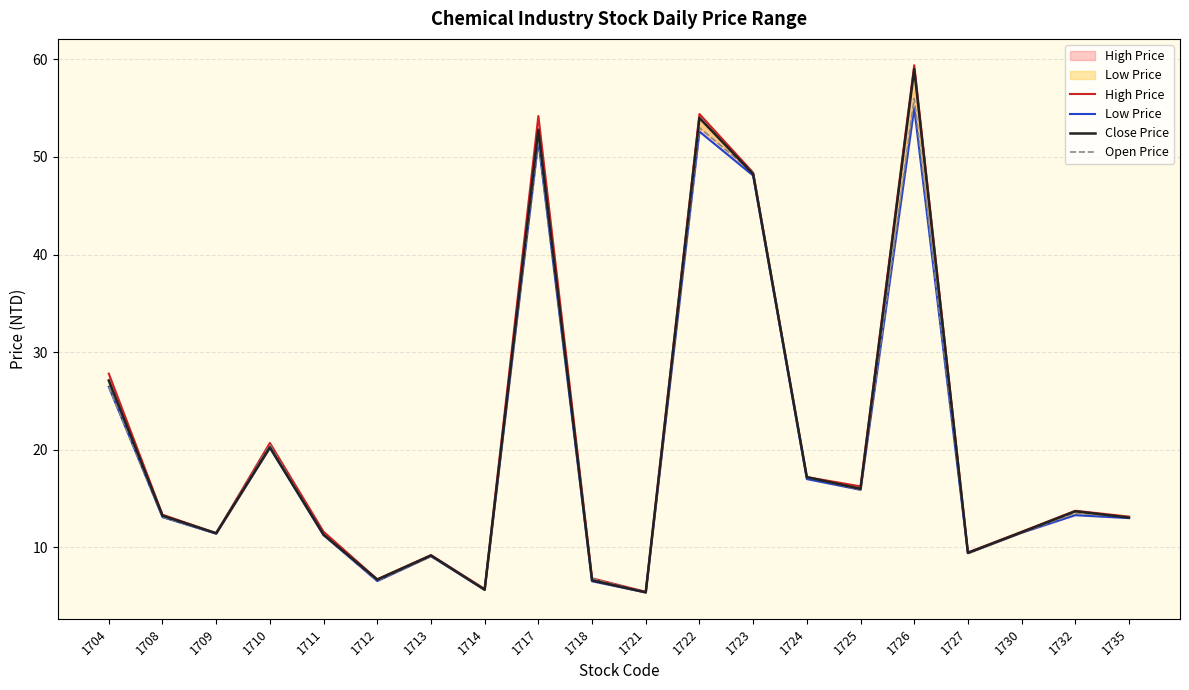

What is the difference between the second highest and minimum values in the Close Price series?

48.6